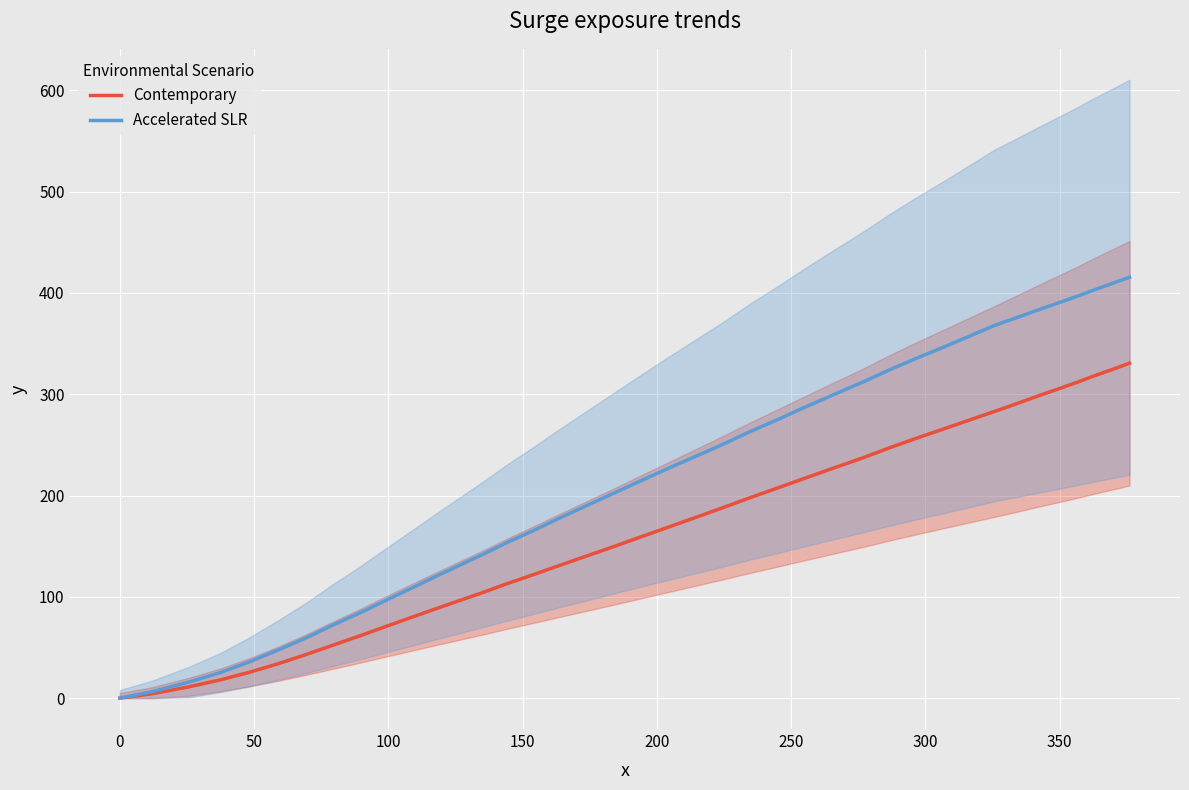

Which series has the largest total across all categories?

Accelerated SLR